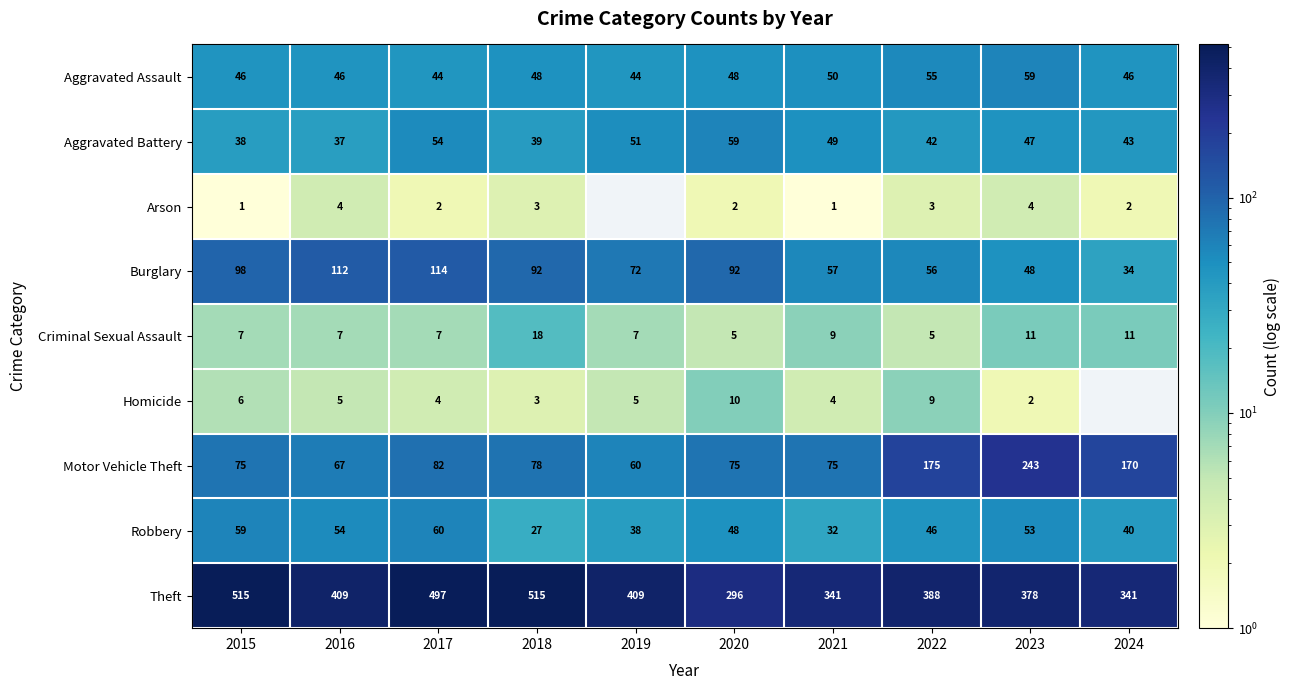

At which label does Aggravated Battery first exceed 47?

2017